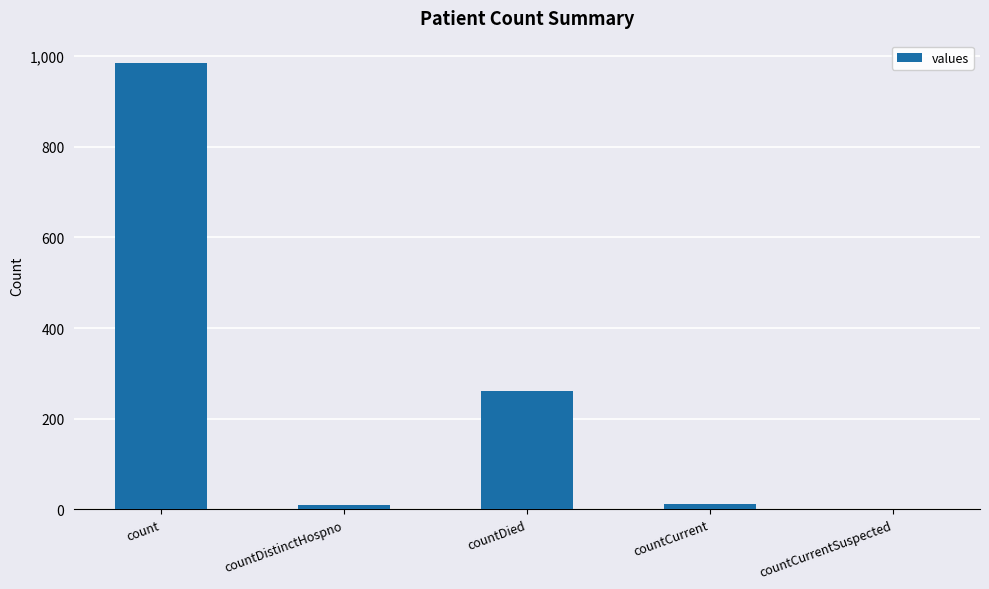

What is the sum of all values?

1267